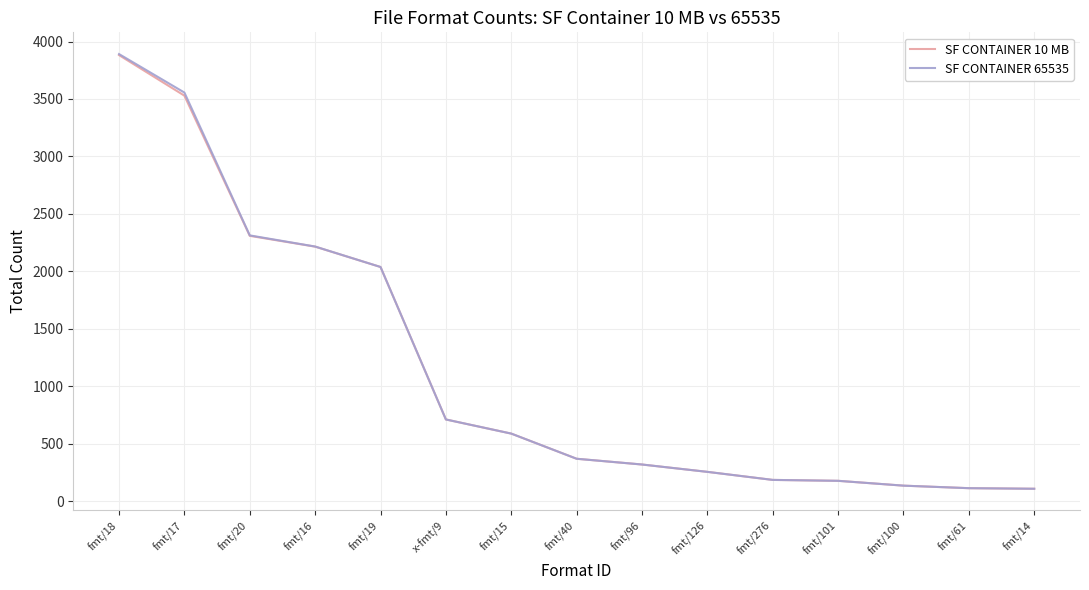

What position from the right is fmt/15?

9